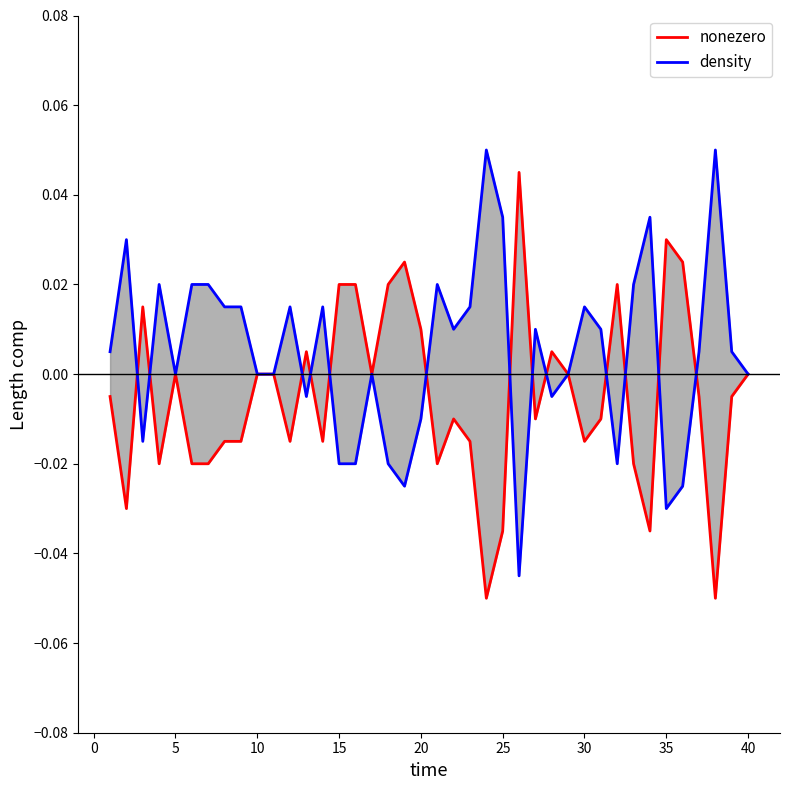

How many intersections are there between nonezero and density?

13